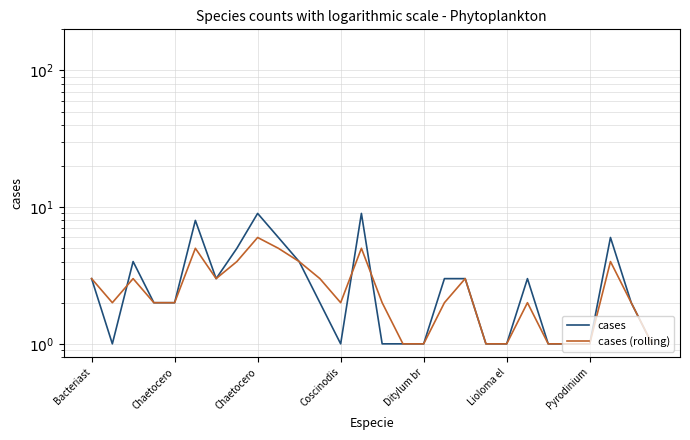

How many intersections are there between cases and cases (rolling)?

3